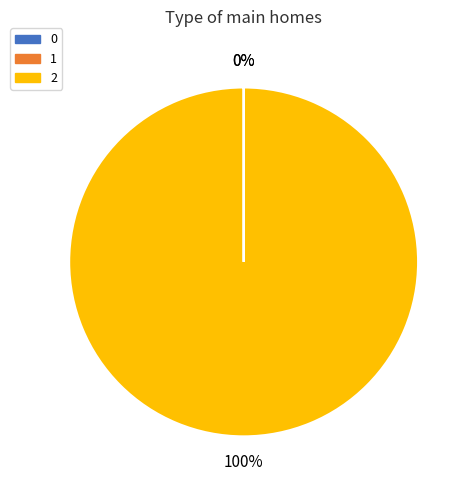

To the nearest percent, what is the average slice percentage?

33%